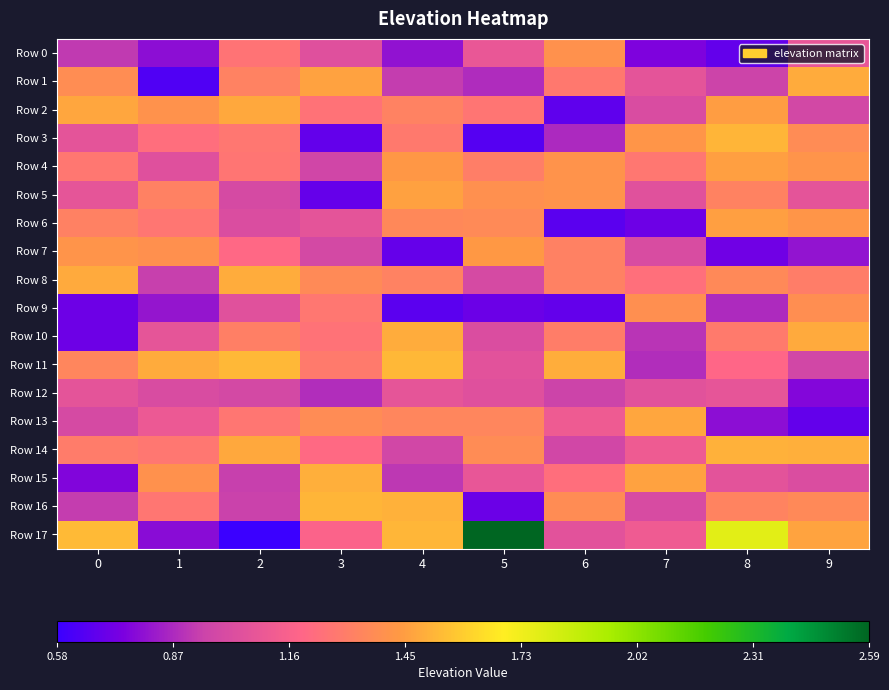

Reading left to right, what are all the values shown in this chart?

Row 0: 0=0.9	1=0.8	2=1.3	3=1.0	4=0.8	5=1.1	6=1.4	7=0.8	8=0.7	9=1.1
Row 1: 0=1.4	1=0.6	2=1.3	3=1.5	4=0.9	5=0.9	6=1.3	7=1.1	8=0.9	9=1.5
Row 2: 0=1.5	1=1.4	2=1.5	3=1.2	4=1.3	5=1.3	6=0.7	7=1.0	8=1.4	9=1.0
Row 3: 0=1.1	1=1.2	2=1.3	3=0.7	4=1.3	5=0.7	6=0.9	7=1.4	8=1.5	9=1.4
Row 4: 0=1.3	1=1.0	2=1.3	3=1.0	4=1.4	5=1.3	6=1.4	7=1.3	8=1.4	9=1.4
Row 5: 0=1.1	1=1.3	2=1.0	3=0.7	4=1.5	5=1.4	6=1.4	7=1.0	8=1.3	9=1.1
Row 6: 0=1.3	1=1.3	2=1.0	3=1.1	4=1.4	5=1.4	6=0.7	7=0.7	8=1.5	9=1.4
Row 7: 0=1.4	1=1.4	2=1.2	3=1.0	4=0.7	5=1.4	6=1.3	7=1.0	8=0.7	9=0.8
Row 8: 0=1.5	1=0.9	2=1.5	3=1.4	4=1.3	5=1.0	6=1.3	7=1.2	8=1.4	9=1.3
Row 9: 0=0.7	1=0.8	2=1.0	3=1.3	4=0.7	5=0.7	6=0.7	7=1.4	8=0.9	9=1.4
Row 10: 0=0.7	1=1.1	2=1.3	3=1.2	4=1.5	5=1.0	6=1.3	7=0.9	8=1.3	9=1.5
Row 11: 0=1.3	1=1.5	2=1.5	3=1.3	4=1.5	5=1.1	6=1.5	7=0.9	8=1.2	9=1.0
Row 12: 0=1.1	1=1.0	2=1.0	3=0.9	4=1.1	5=1.0	6=1.0	7=1.0	8=1.1	9=0.8
Row 13: 0=1.0	1=1.1	2=1.3	3=1.4	4=1.3	5=1.3	6=1.1	7=1.5	8=0.8	9=0.7
Row 14: 0=1.3	1=1.3	2=1.5	3=1.2	4=1.0	5=1.4	6=1.0	7=1.1	8=1.5	9=1.5
Row 15: 0=0.8	1=1.4	2=0.9	3=1.5	4=0.9	5=1.1	6=1.2	7=1.5	8=1.1	9=1.0
Row 16: 0=0.9	1=1.3	2=0.9	3=1.5	4=1.5	5=0.7	6=1.4	7=1.0	8=1.3	9=1.4
Row 17: 0=1.5	1=0.8	2=0.6	3=1.2	4=1.5	5=2.6	6=1.1	7=1.1	8=1.8	9=1.5